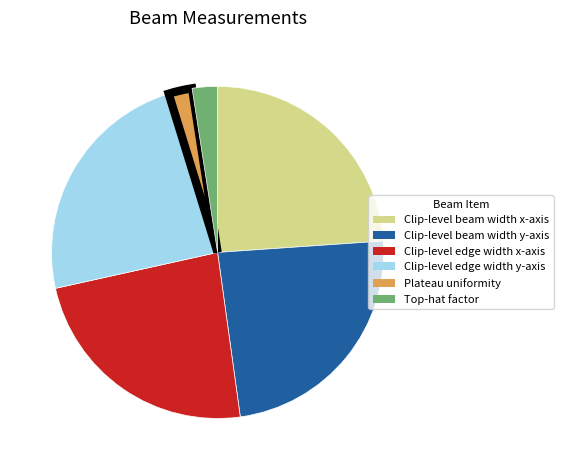

Combined, do Clip-level beam width y-axis and Clip-level beam width x-axis account for over 50%?

No